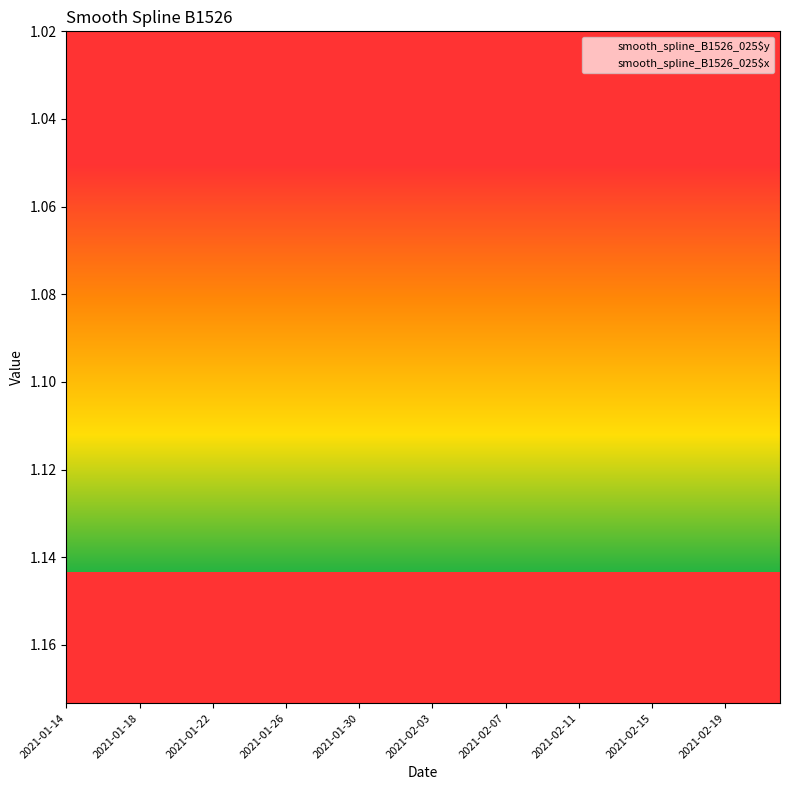

What is the lowest value of the smooth_spline_B1526_025$y series?

1.2